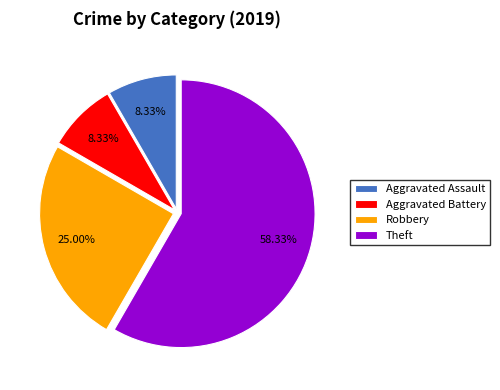

What is the largest slice in the pie chart?

Theft